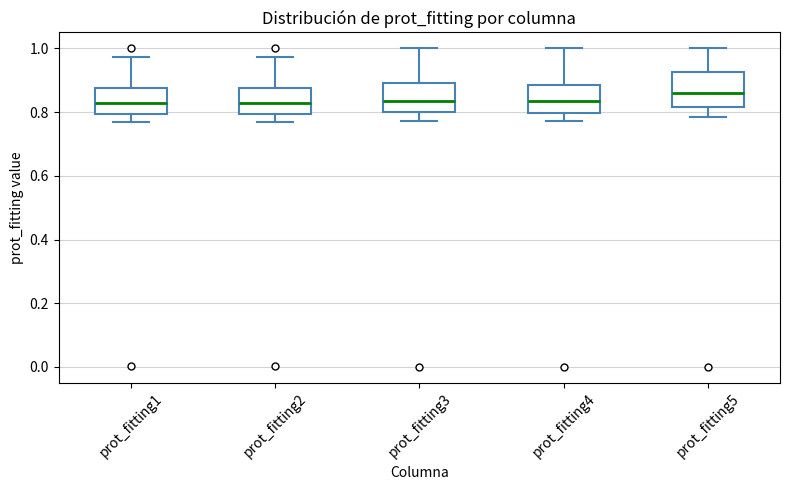

Reading left to right, read every box against the y-axis: the position of its median line, the range the box covers, and the ends of its whiskers. The values are not printed on the chart, so give them approximately, as read against the axis.

prot_fitting1: median 0.82, box 0.80 to 0.88, whiskers 0.76 to 0.98
prot_fitting2: median 0.82, box 0.80 to 0.88, whiskers 0.76 to 0.98
prot_fitting3: median 0.84, box 0.80 to 0.90, whiskers 0.78 to 1.00
prot_fitting4: median 0.84, box 0.80 to 0.88, whiskers 0.78 to 1.00
prot_fitting5: median 0.86, box 0.82 to 0.92, whiskers 0.78 to 1.00